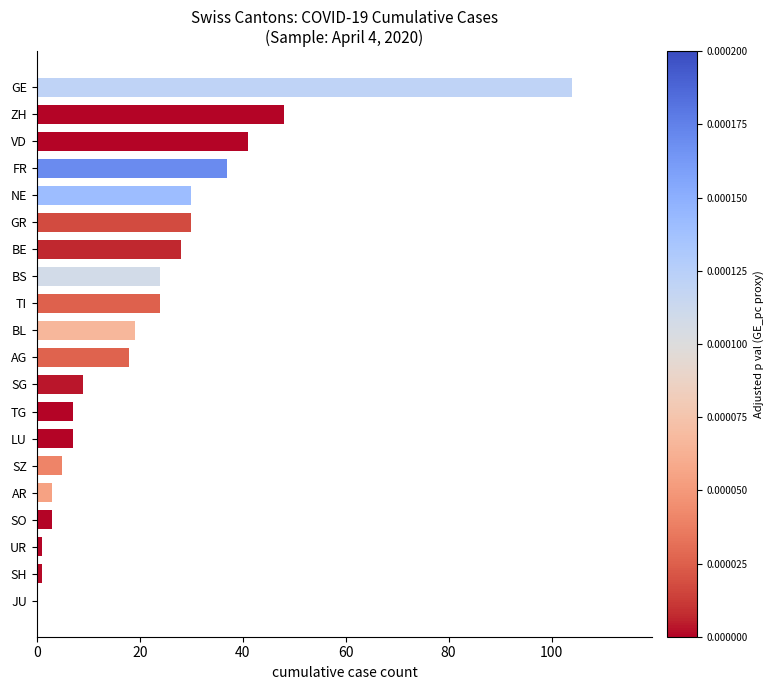

What is the average value?

22